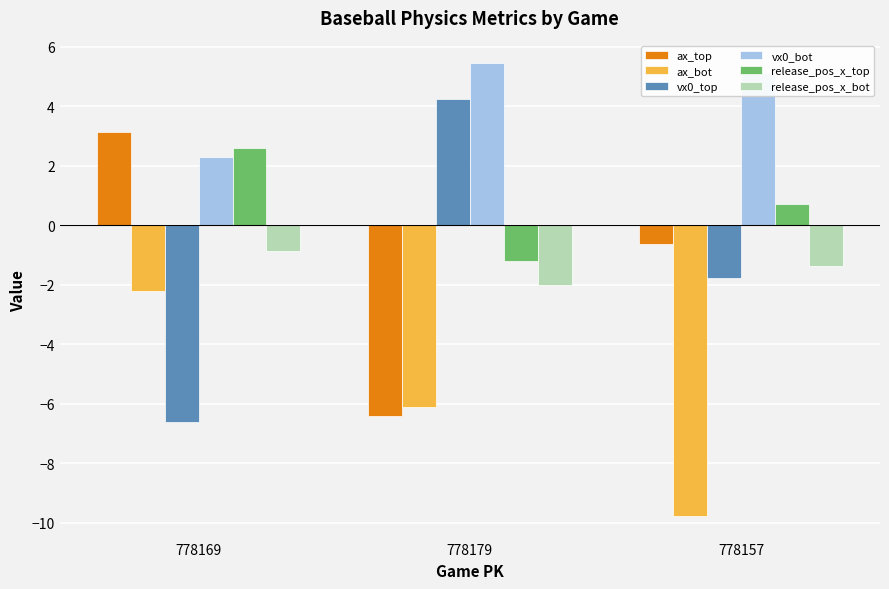

Reading left to right, list all the values displayed in this chart.

ax_top: 778169=3.1	778179=-6.4	778157=-0.6
ax_bot: 778169=-2.2	778179=-6.1	778157=-9.8
vx0_top: 778169=-6.6	778179=4.3	778157=-1.8
vx0_bot: 778169=2.3	778179=5.4	778157=5.1
release_pos_x_top: 778169=2.6	778179=-1.2	778157=0.7
release_pos_x_bot: 778169=-0.9	778179=-2.0	778157=-1.4